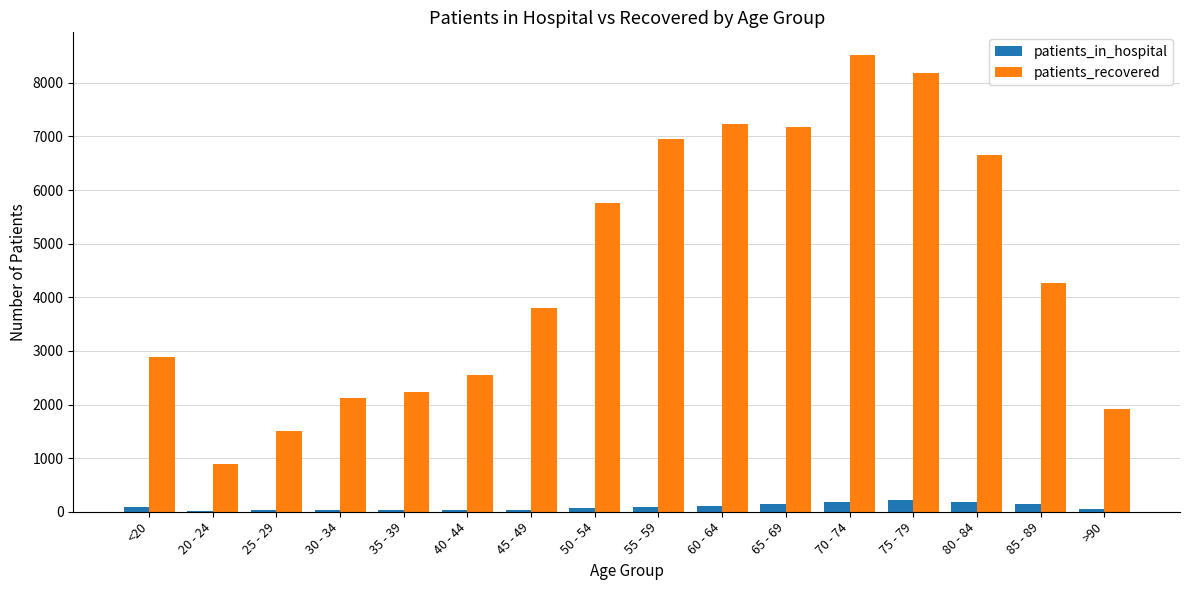

What is the maximum value for patients_in_hospital?

216